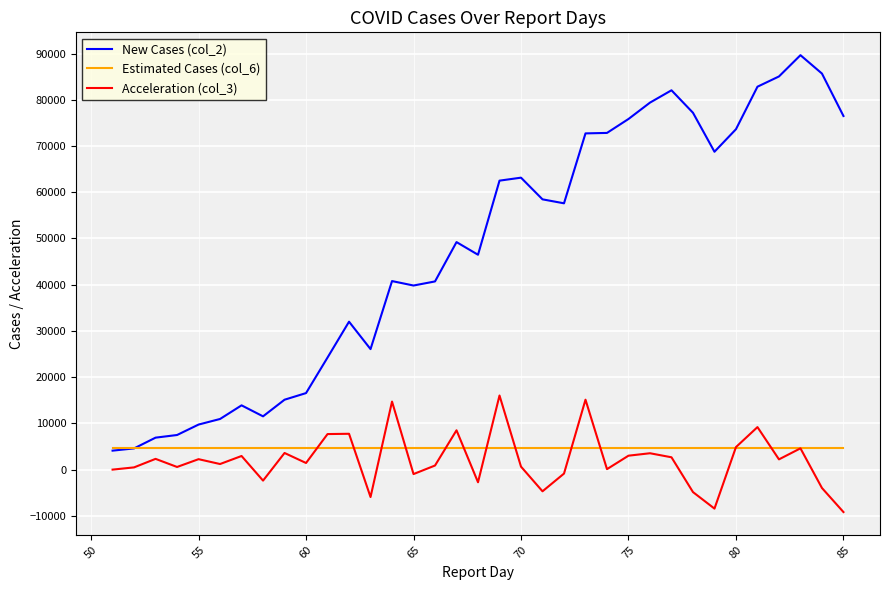

What is the minimum value shown in the chart?

-9181